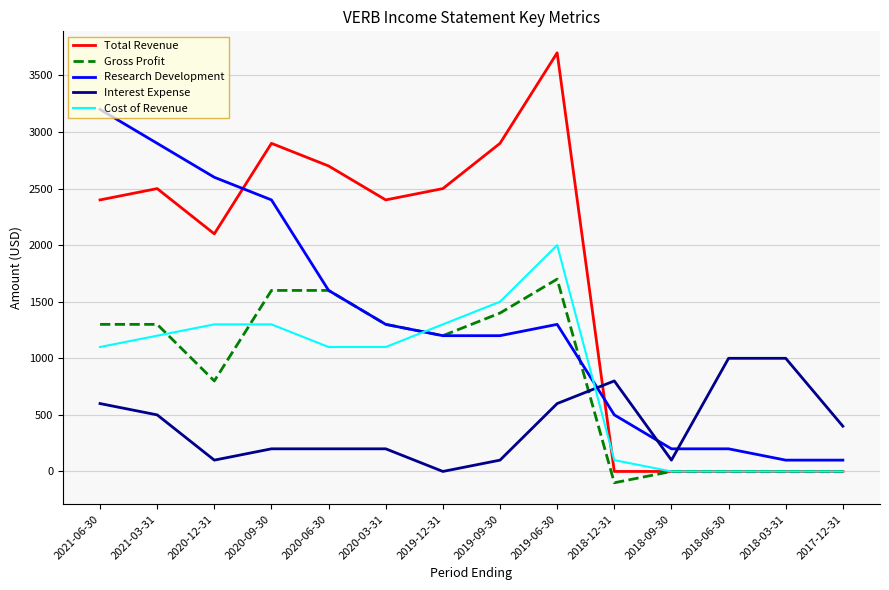

At 2020-12-31, list the series in order from largest to smallest.

Research Development, Total Revenue, Cost of Revenue, Gross Profit, Interest Expense